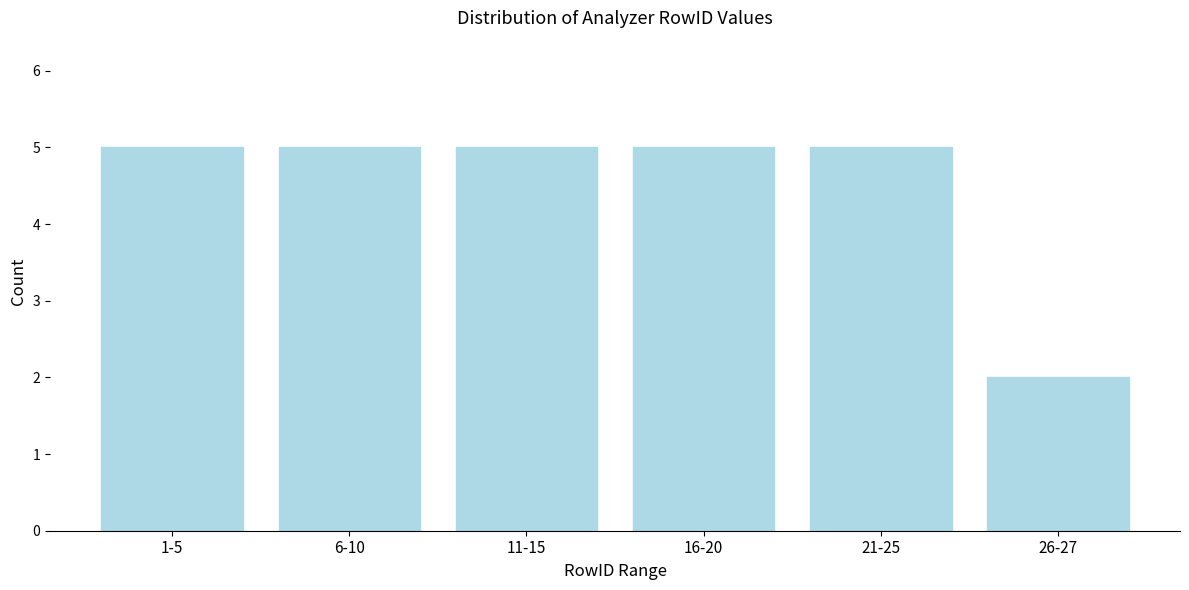

Reading left to right, list all the values displayed in this chart.

1-5=5	6-10=5	11-15=5	16-20=5	21-25=5	26-27=2